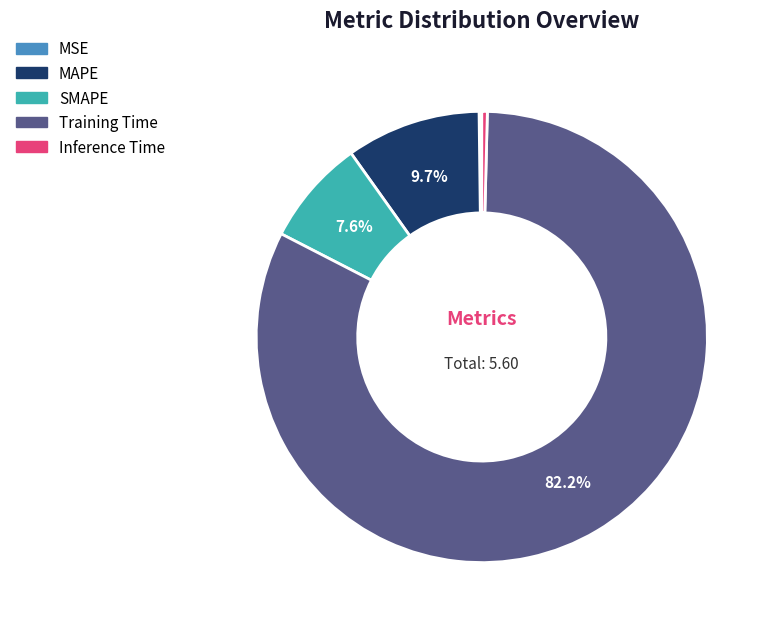

To the nearest percent, what is the average slice percentage?

20%